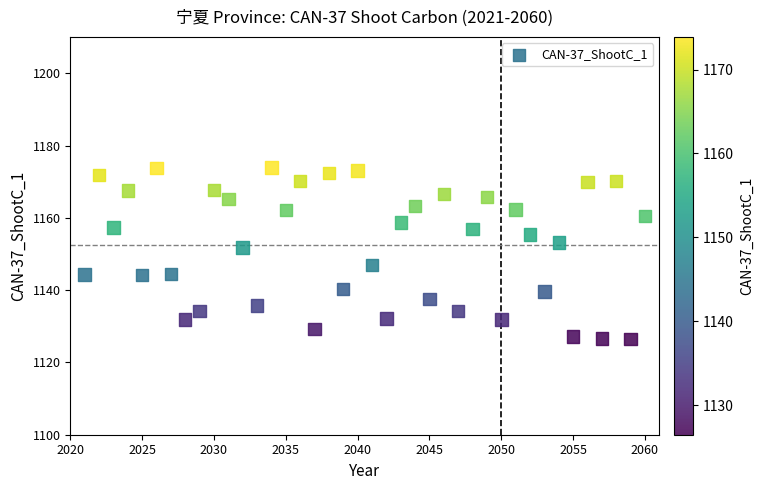

What is the range of Y values (max minus min)?

47.4